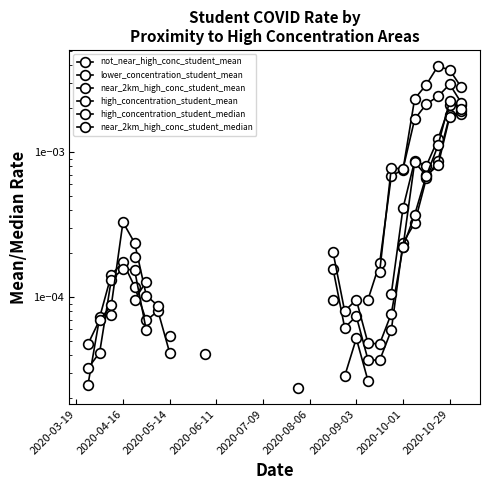

The near_2km_high_conc_student_median series shows 0.0 at 31. True or false?

True